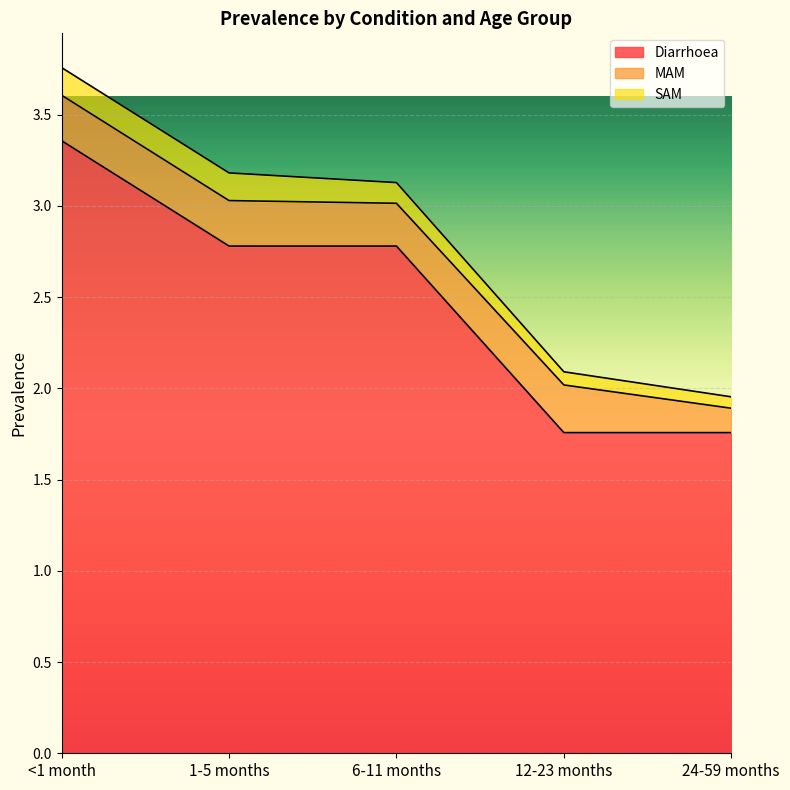

What is the value of the MAM point at the 2nd from the left?

0.2